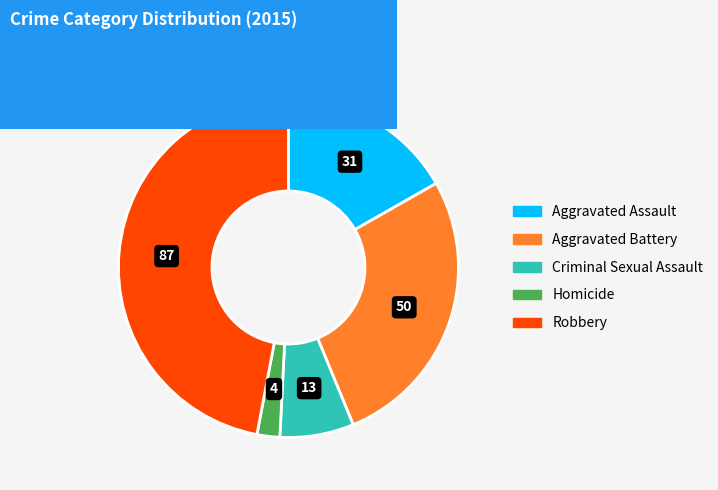

Rank the categories by value from highest to lowest.

Robbery, Aggravated Battery, Aggravated Assault, Criminal Sexual Assault, Homicide